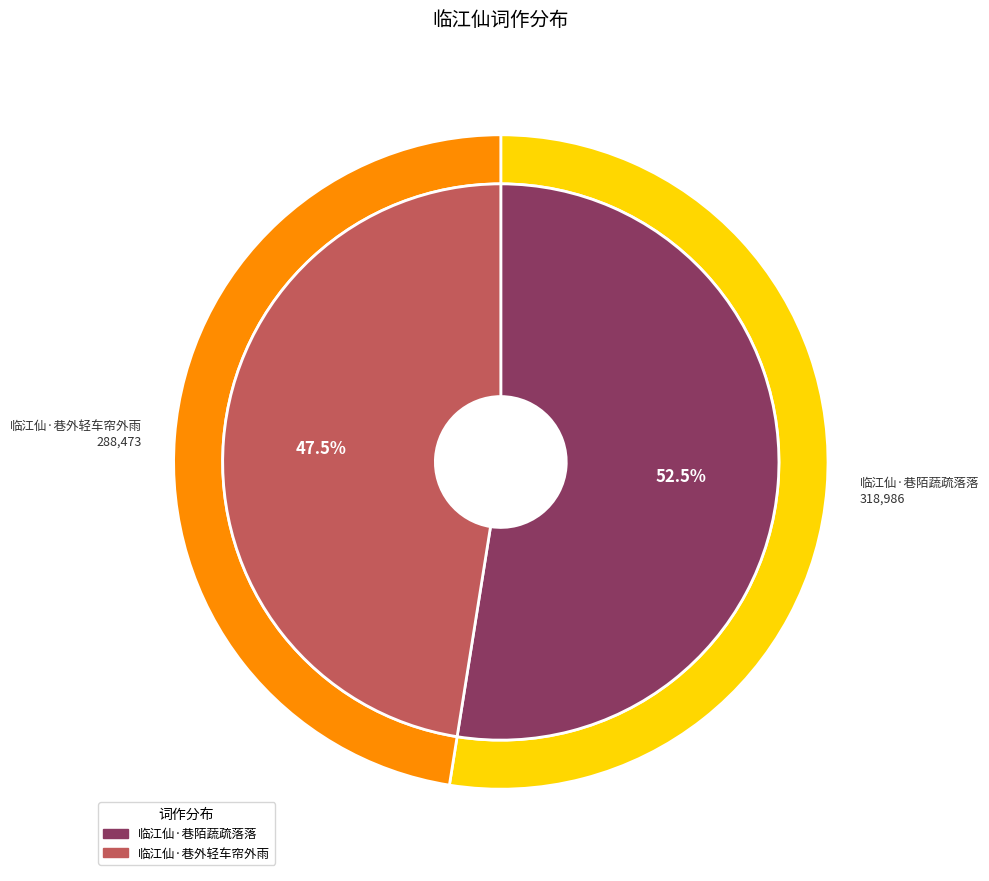

The 临江仙·巷陌蔬疏落落 slice represents 53% of the pie. True or false?

True